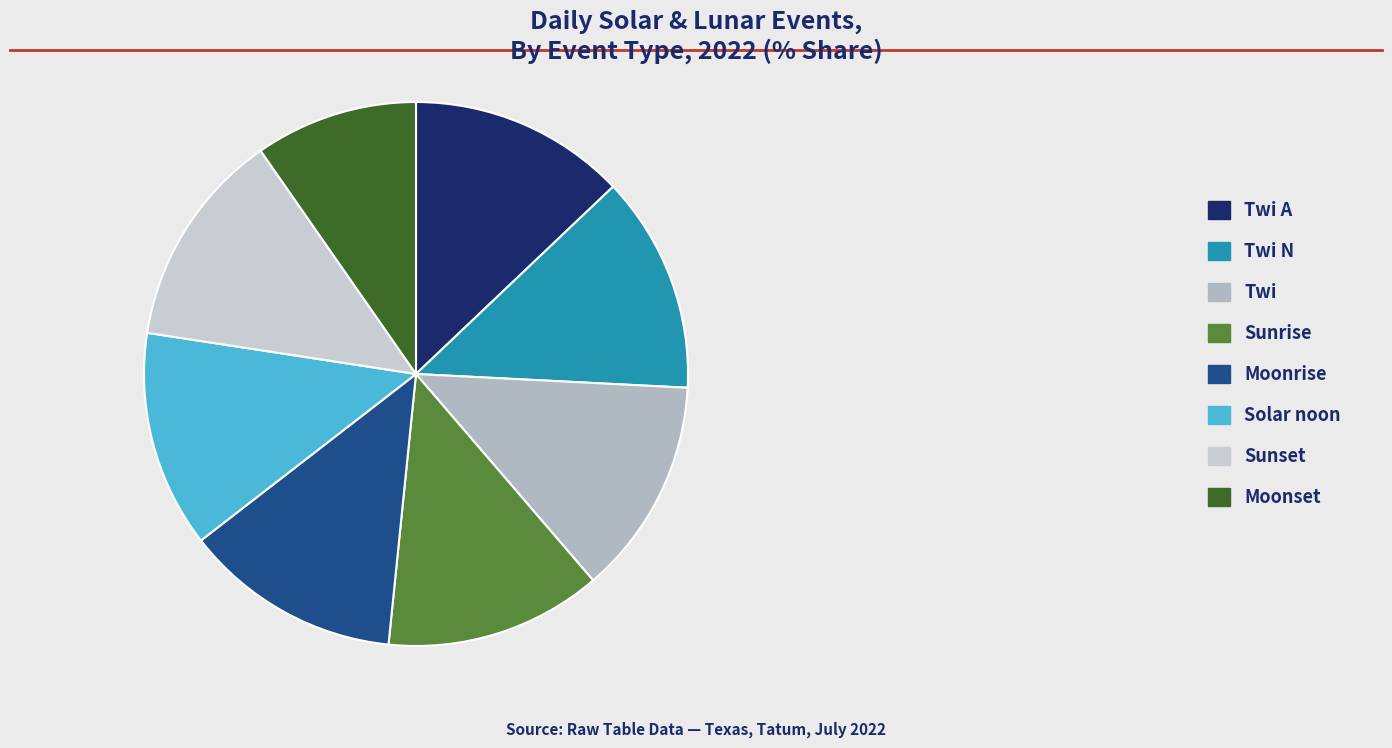

How many segments does this pie chart have?

8